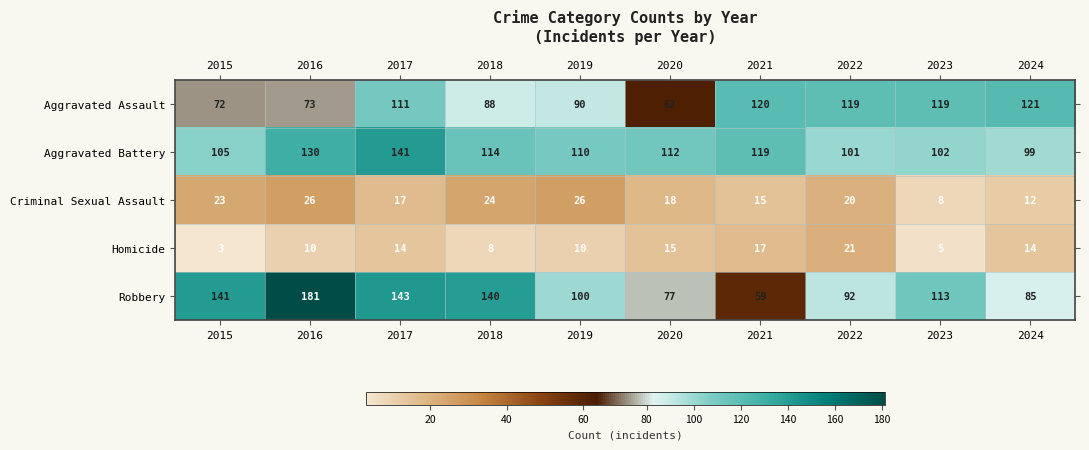

What is the sum of the Aggravated Assault values at 2016 and 2015?

145